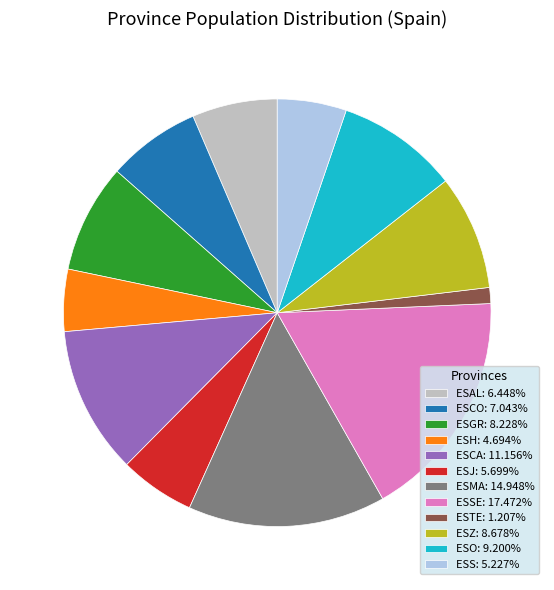

Does any single category account for the majority?

No